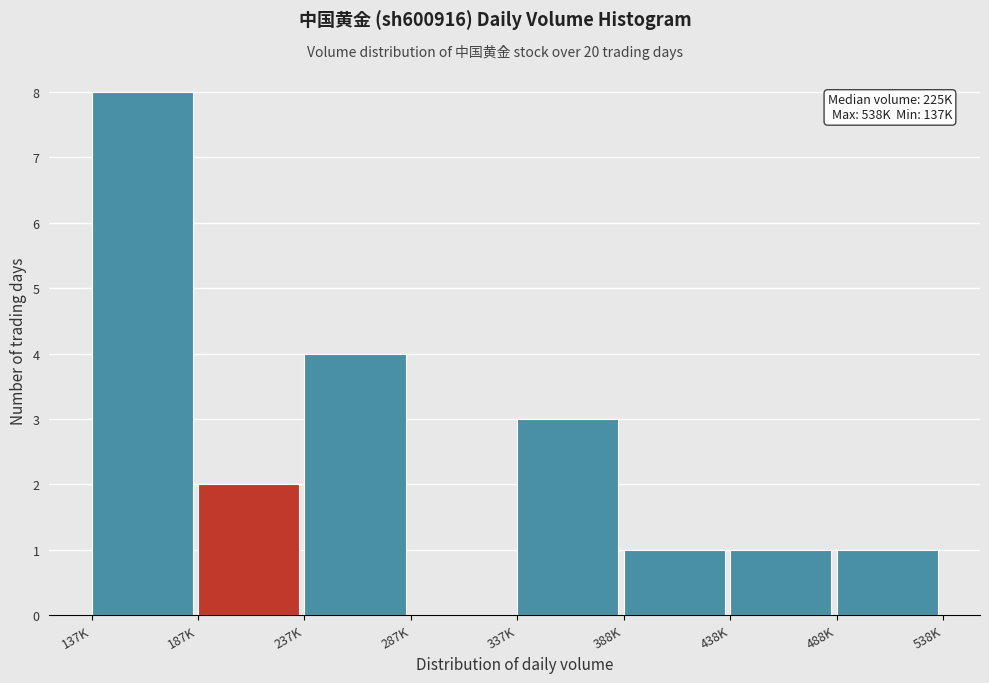

Reading right to left, what are all the values shown in this chart?

488K=1	438K=1	388K=1	337K=3	287K=0	237K=4	187K=2	137K=8